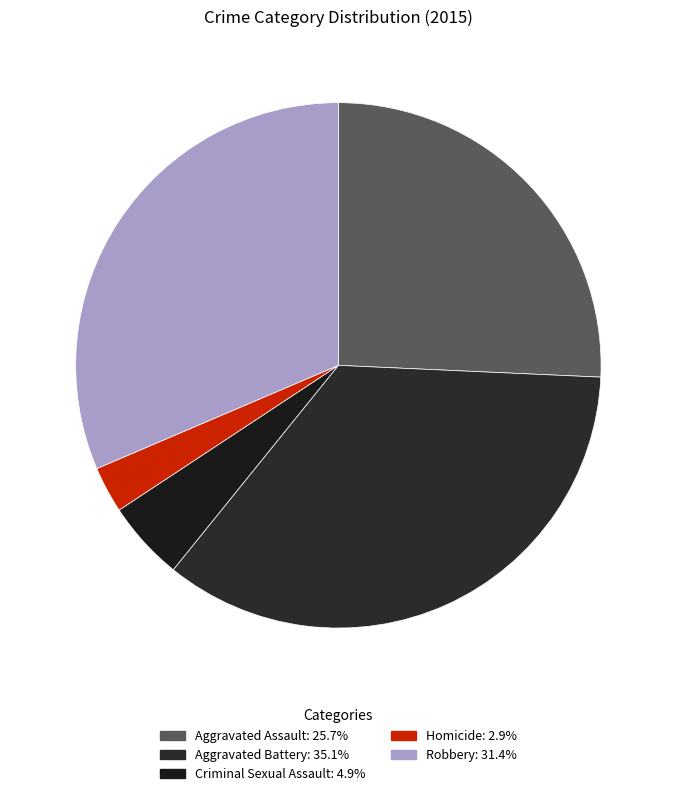

Rank the categories by value from lowest to highest.

Homicide, Criminal Sexual Assault, Aggravated Assault, Robbery, Aggravated Battery